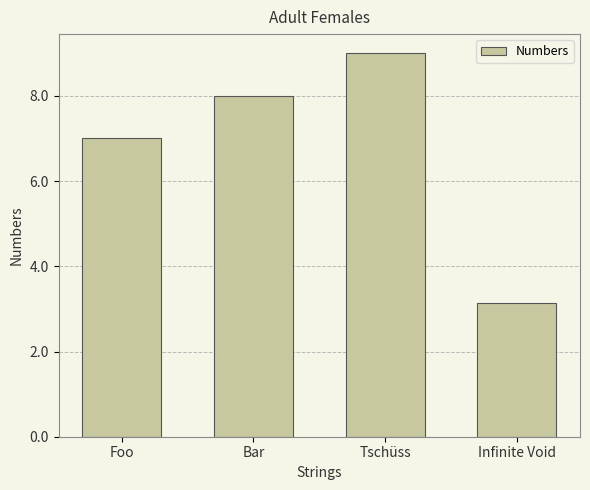

At which category does the chart reach its minimum across all series?

Infinite Void